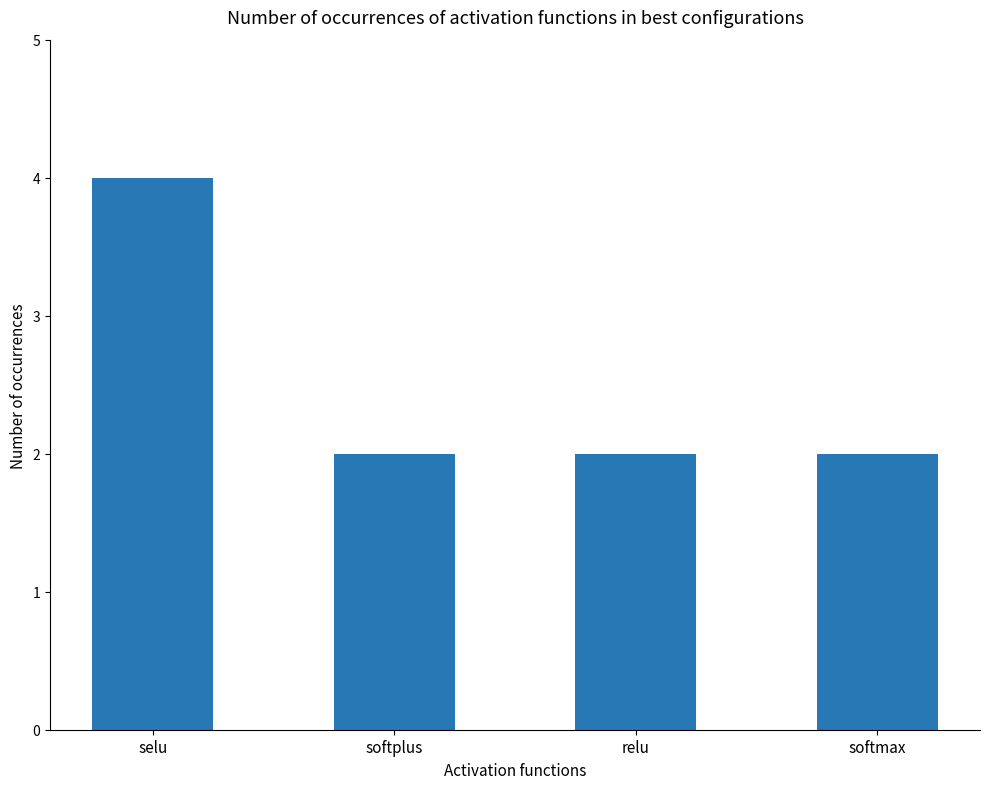

What is the approximate value at selu?

4